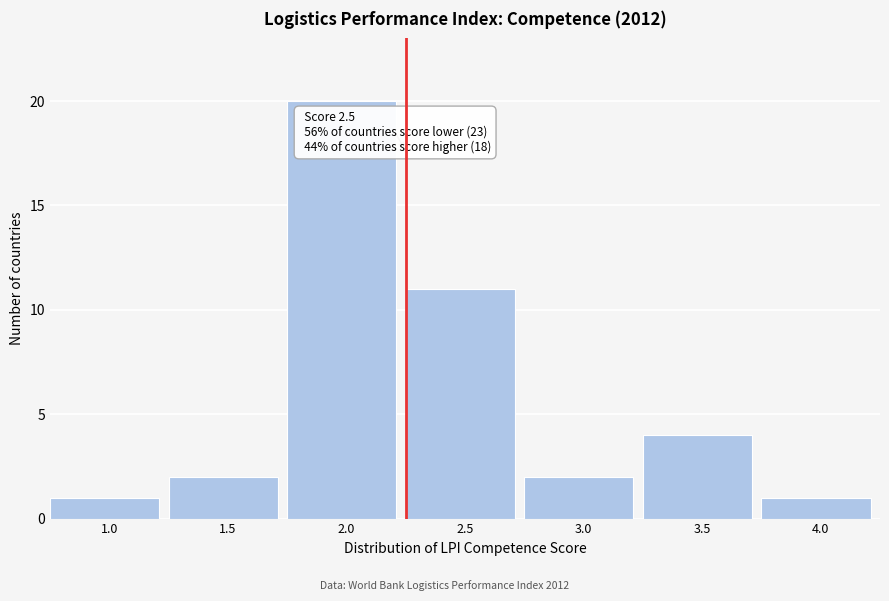

Reading right to left, extract all data points from this chart.

1	4	2	11	20	2	1